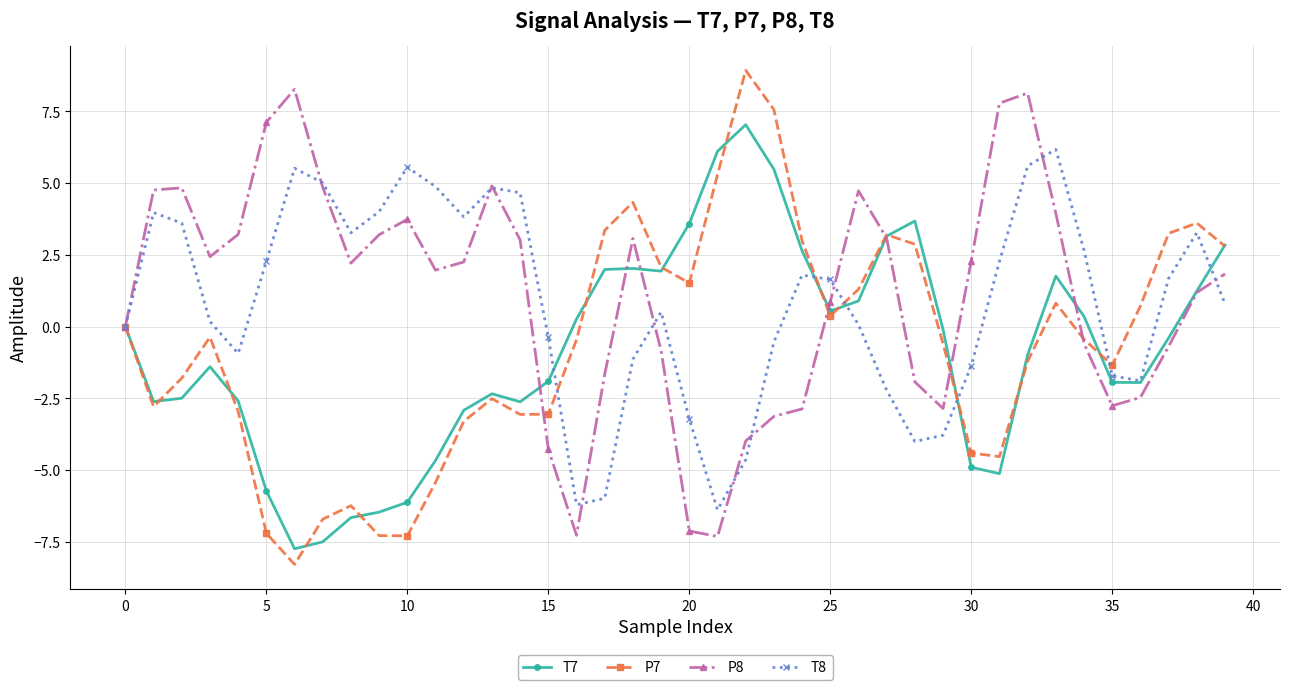

How many data points in T8 are above 1?

20